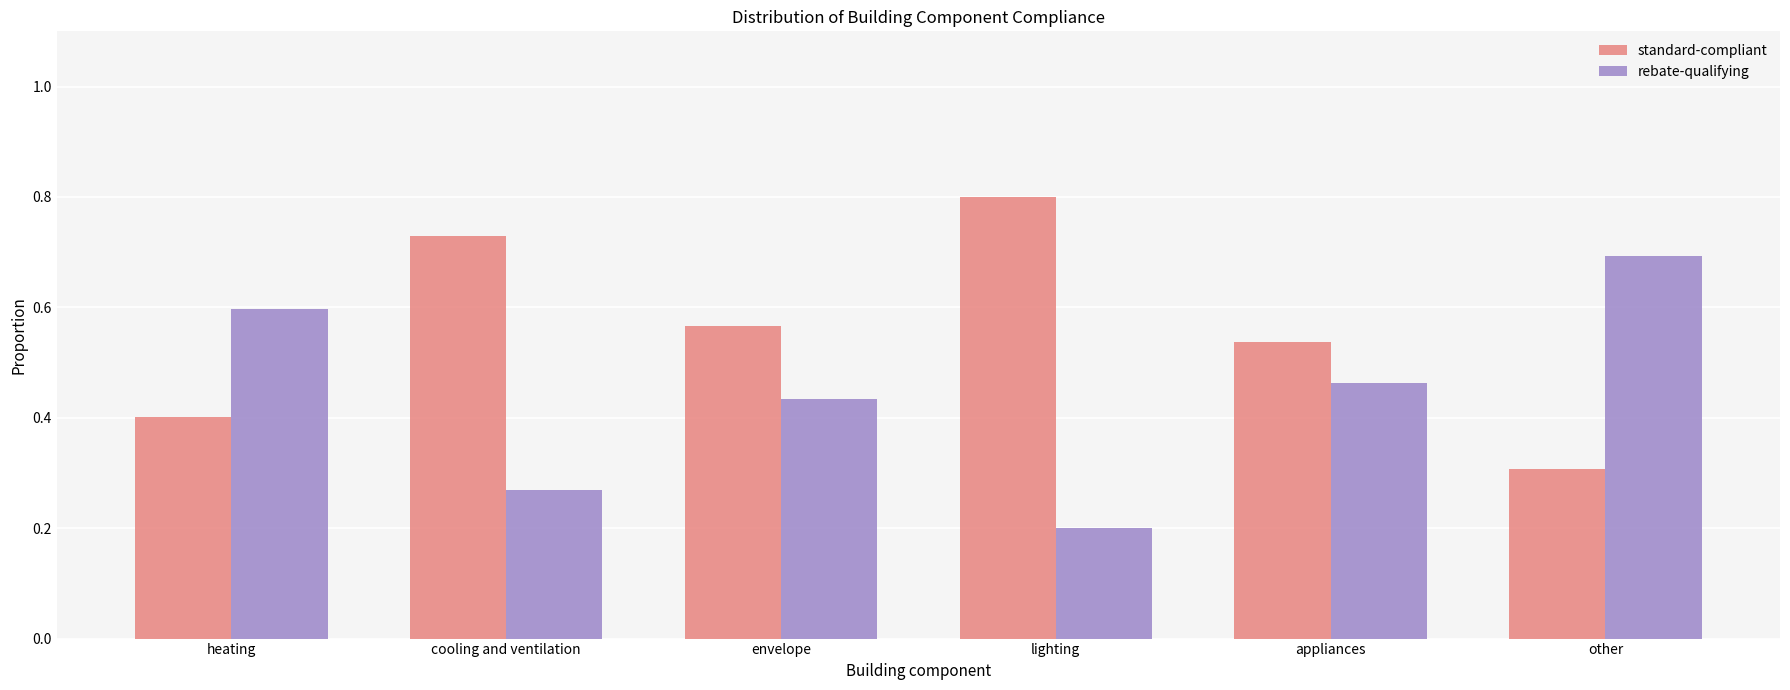

Rank the series by their average value, from lowest to highest.

rebate-qualifying, standard-compliant